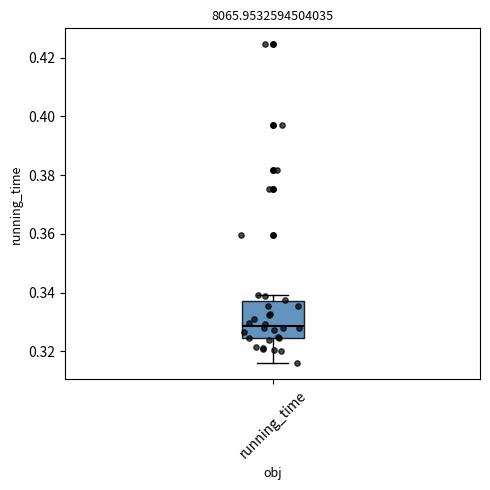

Transcribe this box plot: give where the median line is, the range the box spans, and where the two whiskers end, as read against the y-axis. The values are not printed on the chart, so give them approximately, as read against the axis.

median 0.328, box 0.324 to 0.338, whiskers 0.316 to 0.340